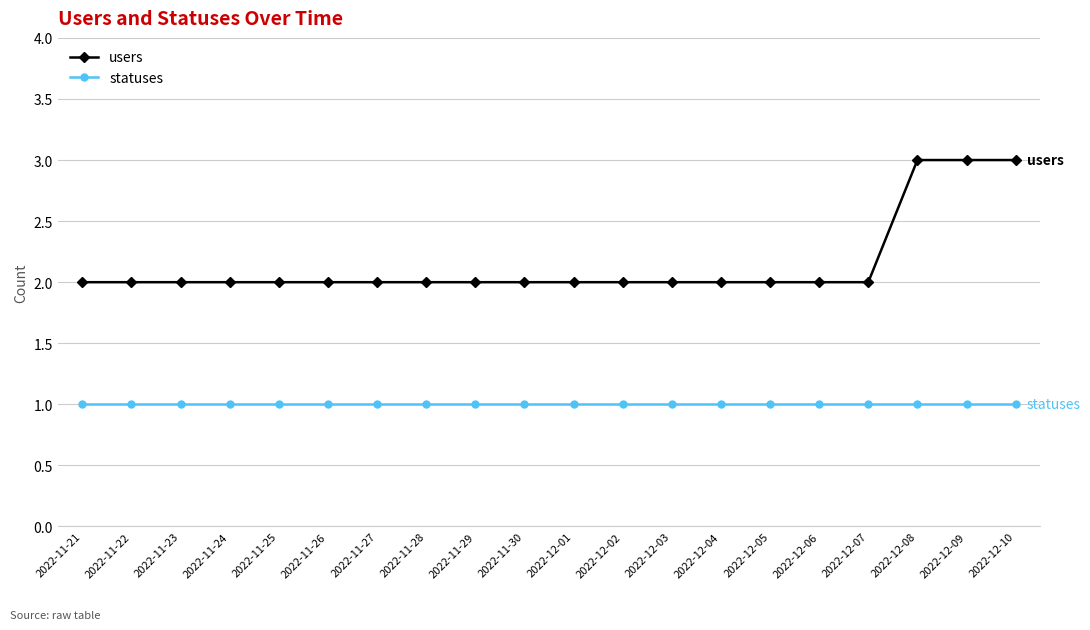

What is the value of the users point at the 14th from the left?

2